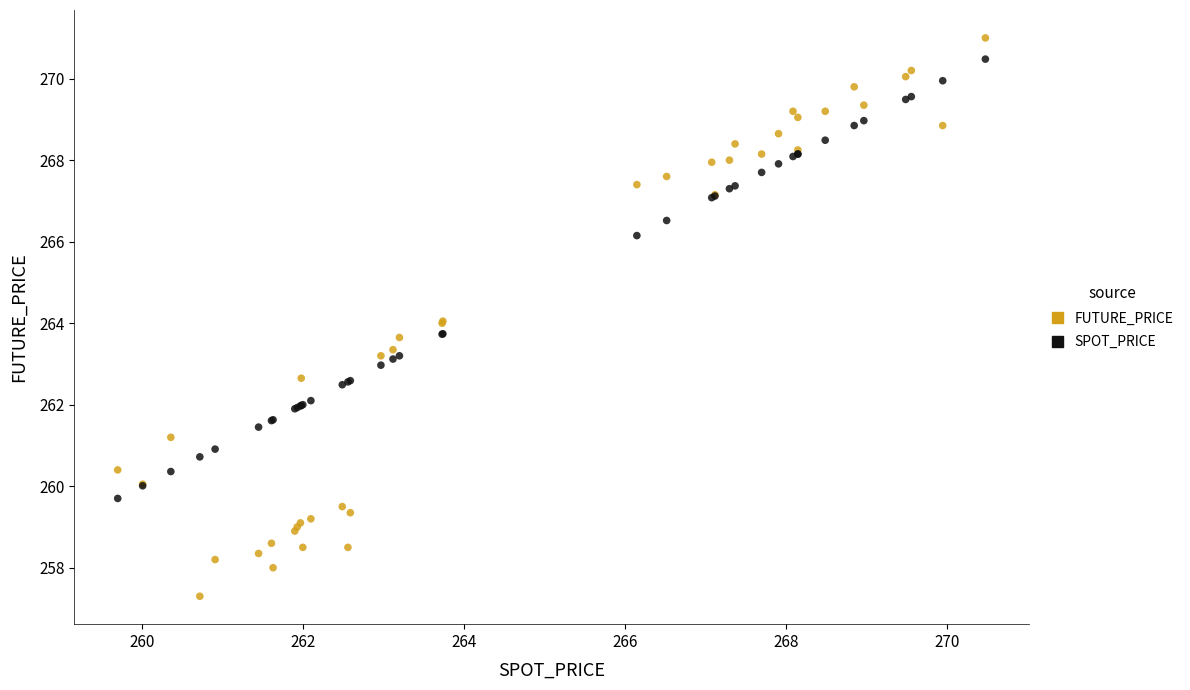

What is the X range (max minus min) for the scatter plot?

10.8